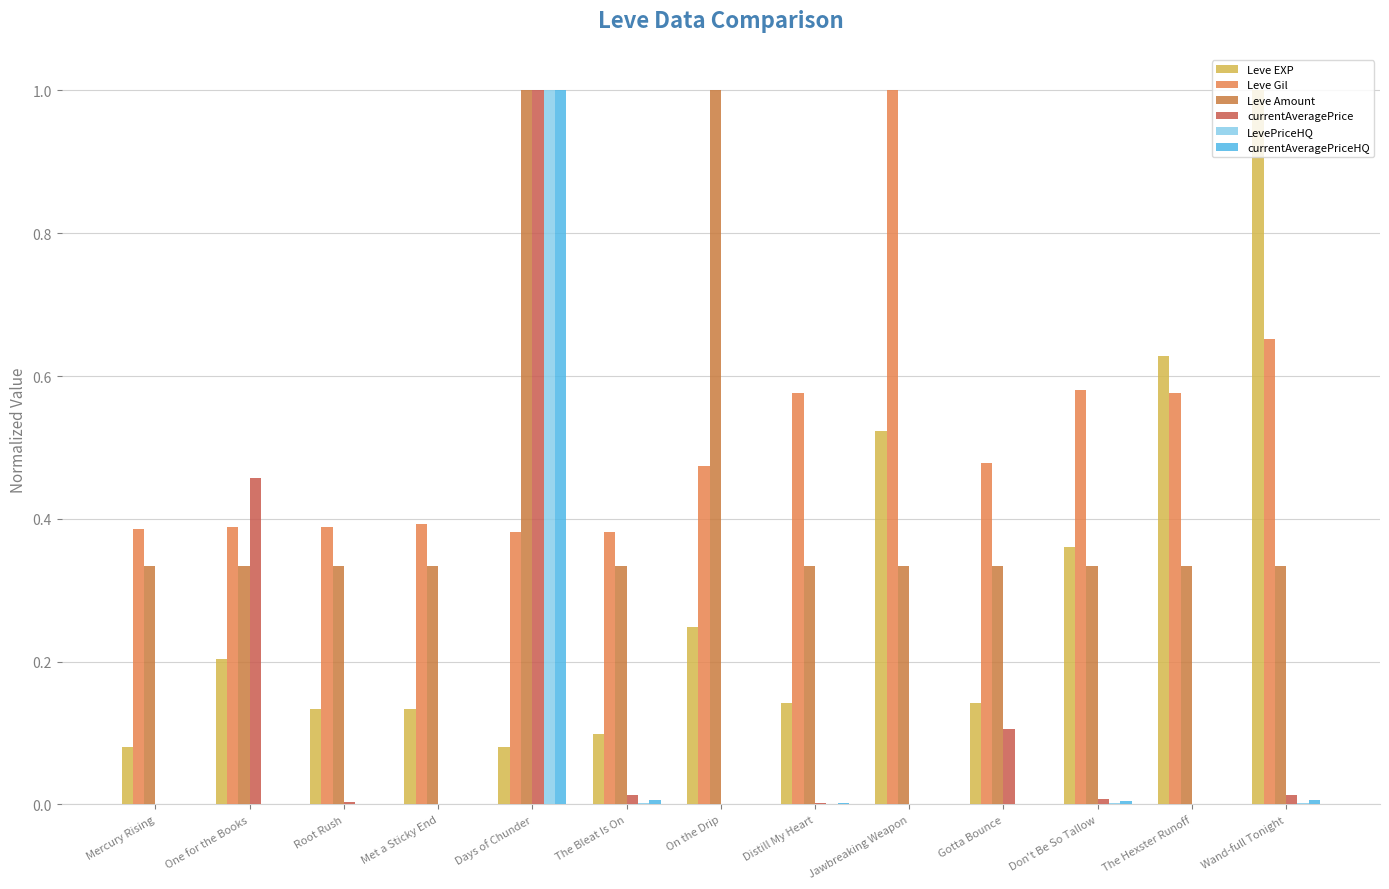

How many groups of bars are there?

13